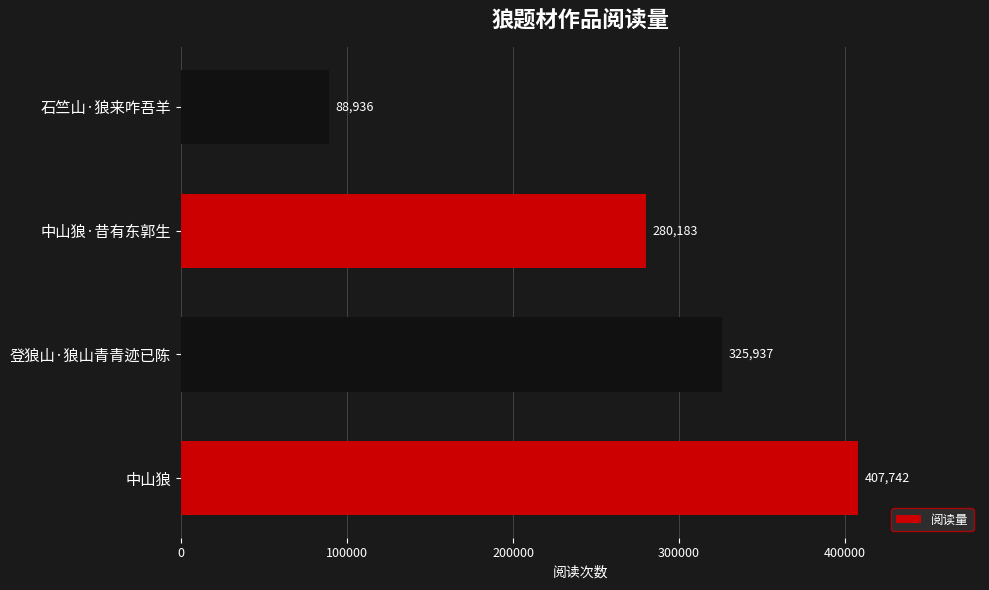

What is the maximum value shown in the chart?

407742